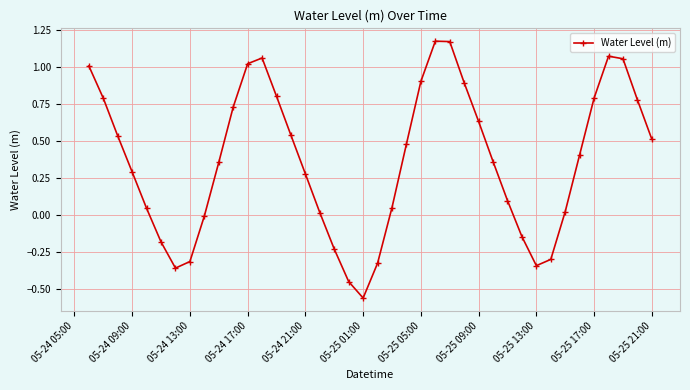

True or false: the data has more than 0 interior local peaks.

True